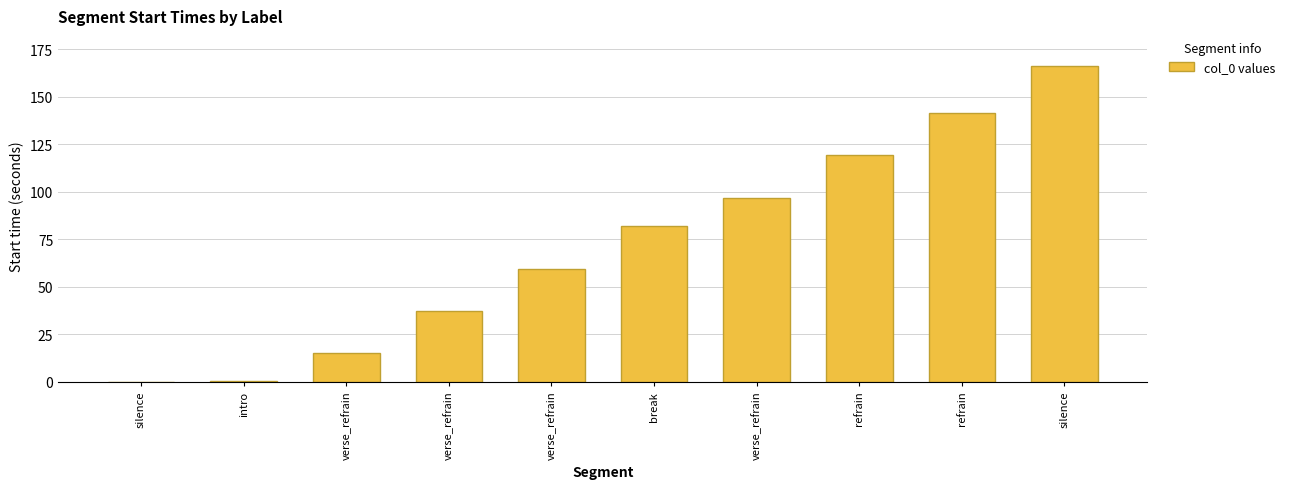

Count the number of values greater than 81.

5